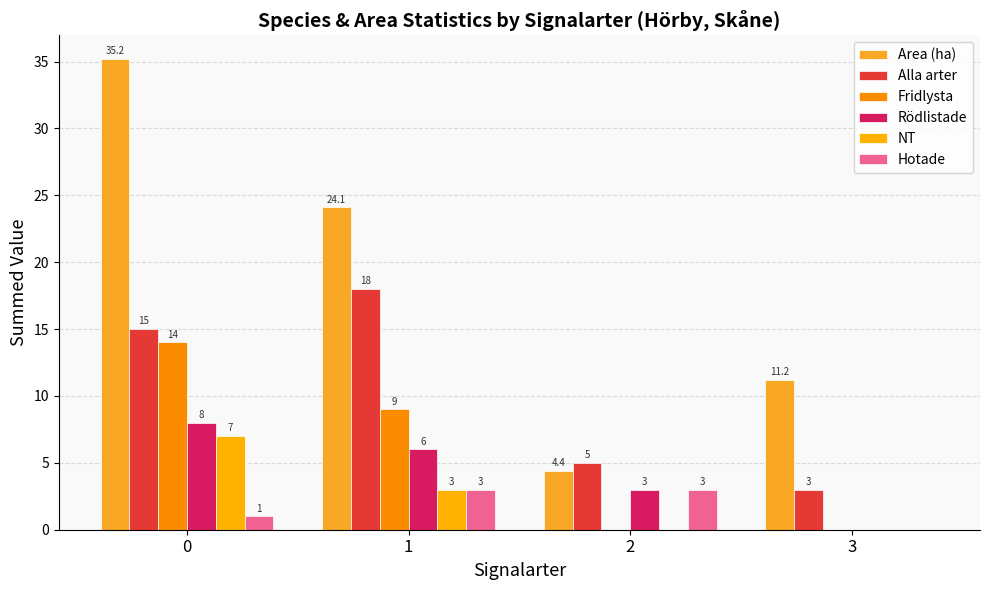

Reading right to left, transcribe all the data shown in this chart.

Area (ha): 3=11.2	2=4.4	1=24.1	0=35.2
Alla arter: 3=3.0	2=5.0	1=18.0	0=15.0
Fridlysta: 3=0.0	2=0.0	1=9.0	0=14.0
Rödlistade: 3=0.0	2=3.0	1=6.0	0=8.0
NT: 3=0.0	2=0.0	1=3.0	0=7.0
Hotade: 3=0.0	2=3.0	1=3.0	0=1.0